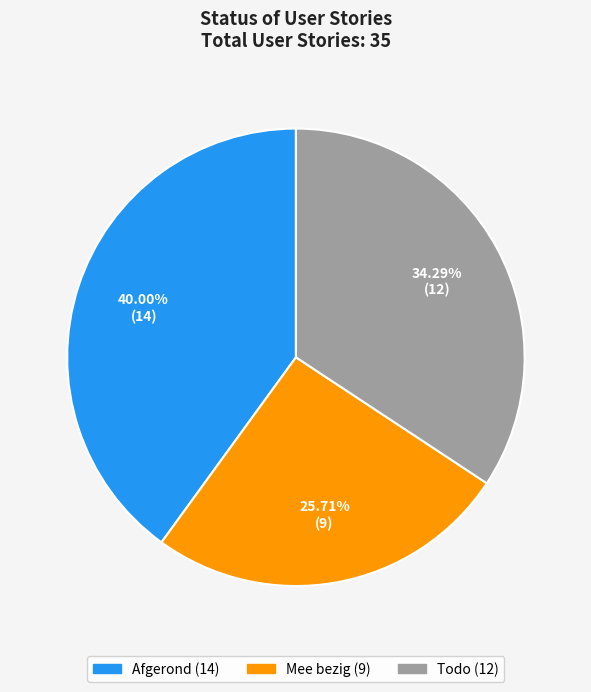

Is Todo the majority of the pie?

No